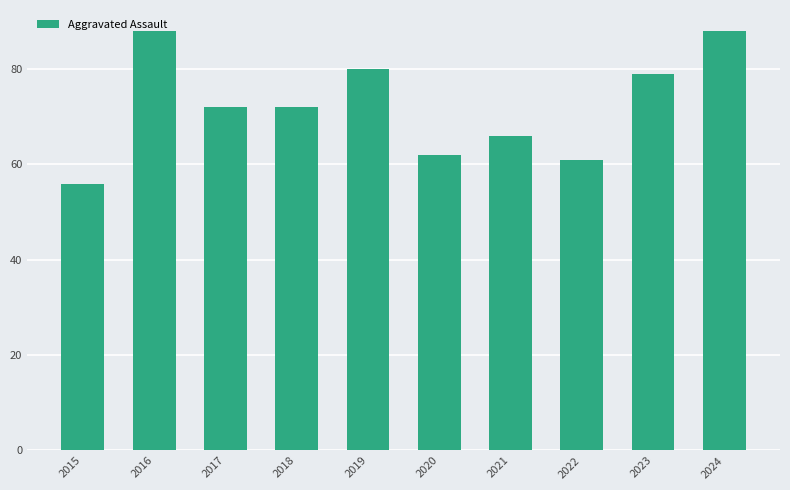

Reading left to right, transcribe all the data shown in this chart.

2015=56	2016=88	2017=72	2018=72	2019=80	2020=62	2021=66	2022=61	2023=79	2024=88